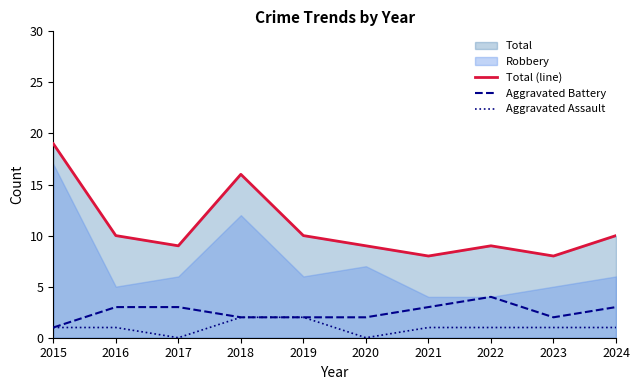

What is the sum of the Aggravated Battery values at 2018 and 2015?

3